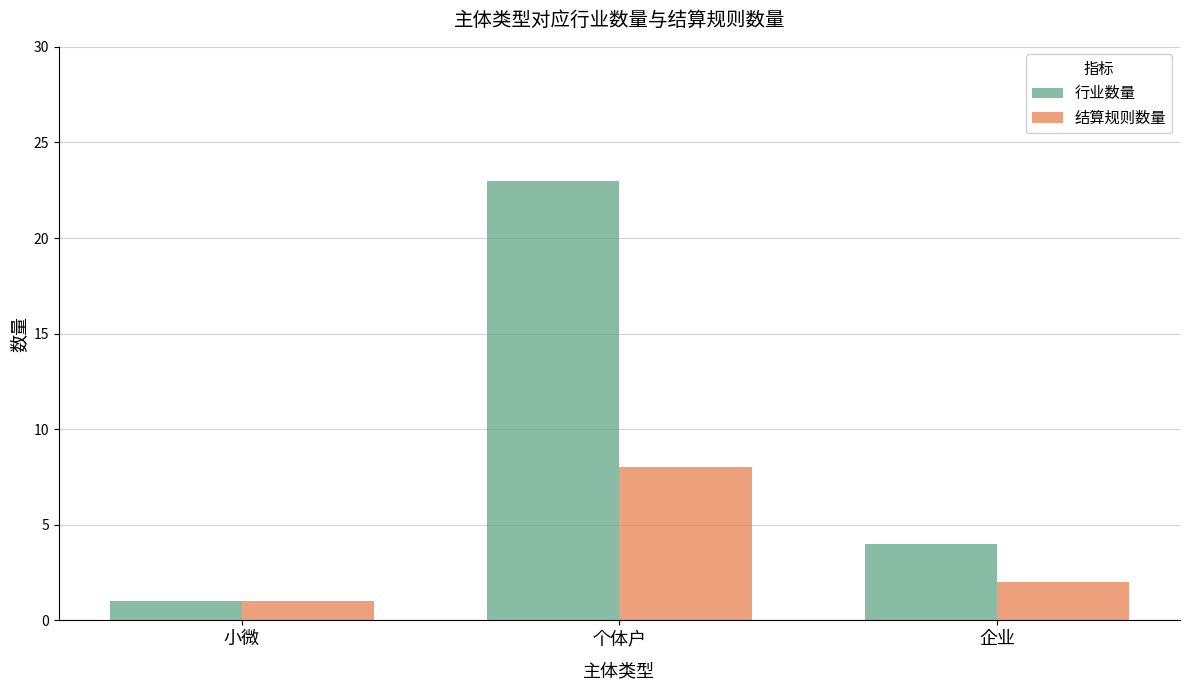

Count the number of categories in the chart.

3